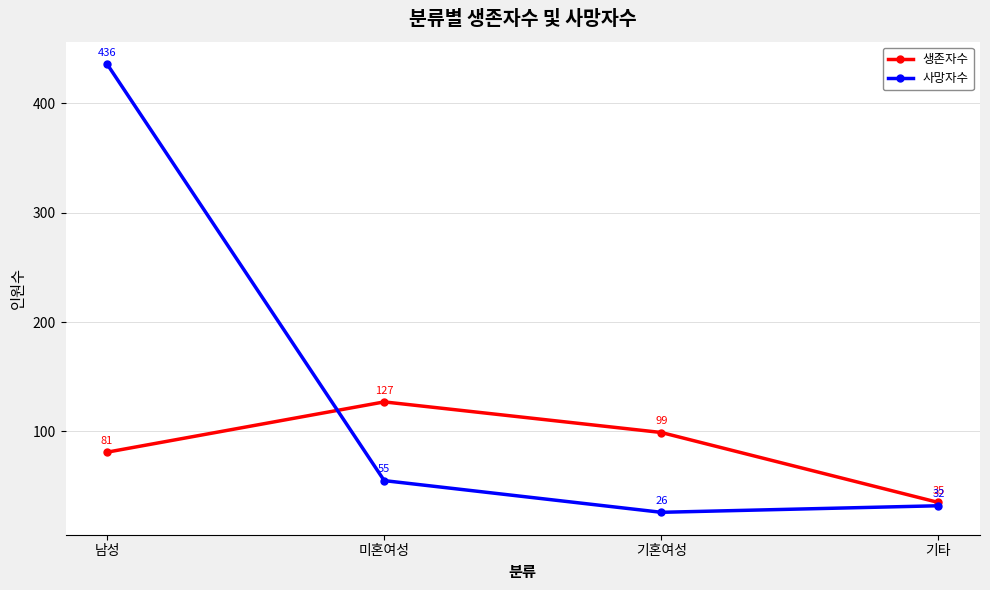

What is the maximum value for 사망자수?

436